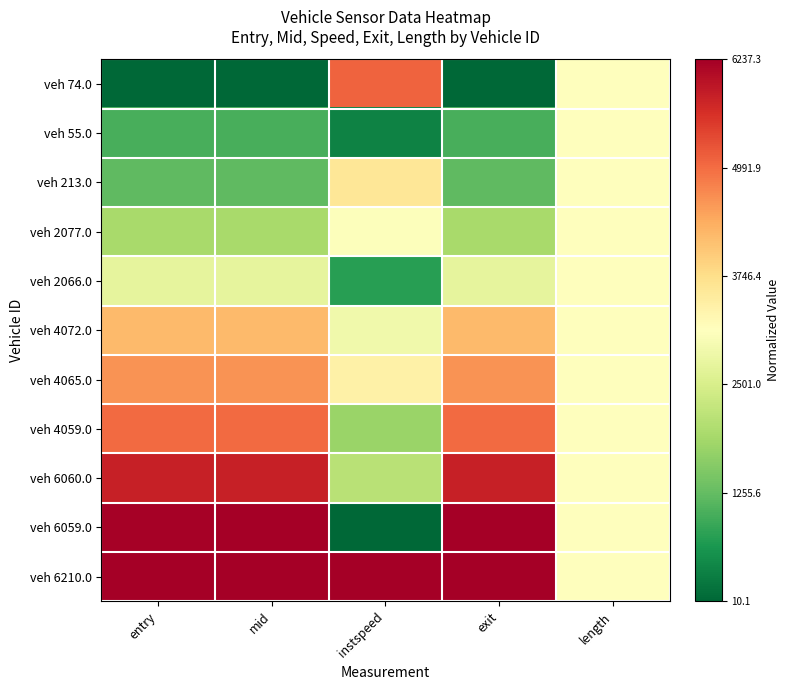

Reading left to right, what are all the values shown in this chart?

veh 74.0: entry=0.0	mid=0.0	instspeed=0.8	exit=0.0	length=0.5
veh 55.0: entry=0.2	mid=0.2	instspeed=0.1	exit=0.2	length=0.5
veh 213.0: entry=0.2	mid=0.2	instspeed=0.6	exit=0.2	length=0.5
veh 2077.0: entry=0.3	mid=0.3	instspeed=0.5	exit=0.3	length=0.5
veh 2066.0: entry=0.4	mid=0.4	instspeed=0.1	exit=0.4	length=0.5
veh 4072.0: entry=0.7	mid=0.7	instspeed=0.5	exit=0.7	length=0.5
veh 4065.0: entry=0.7	mid=0.7	instspeed=0.5	exit=0.7	length=0.5
veh 4059.0: entry=0.8	mid=0.8	instspeed=0.3	exit=0.8	length=0.5
veh 6060.0: entry=0.9	mid=0.9	instspeed=0.3	exit=0.9	length=0.5
veh 6059.0: entry=1.0	mid=1.0	instspeed=0.0	exit=1.0	length=0.5
veh 6210.0: entry=1.0	mid=1.0	instspeed=1.0	exit=1.0	length=0.5